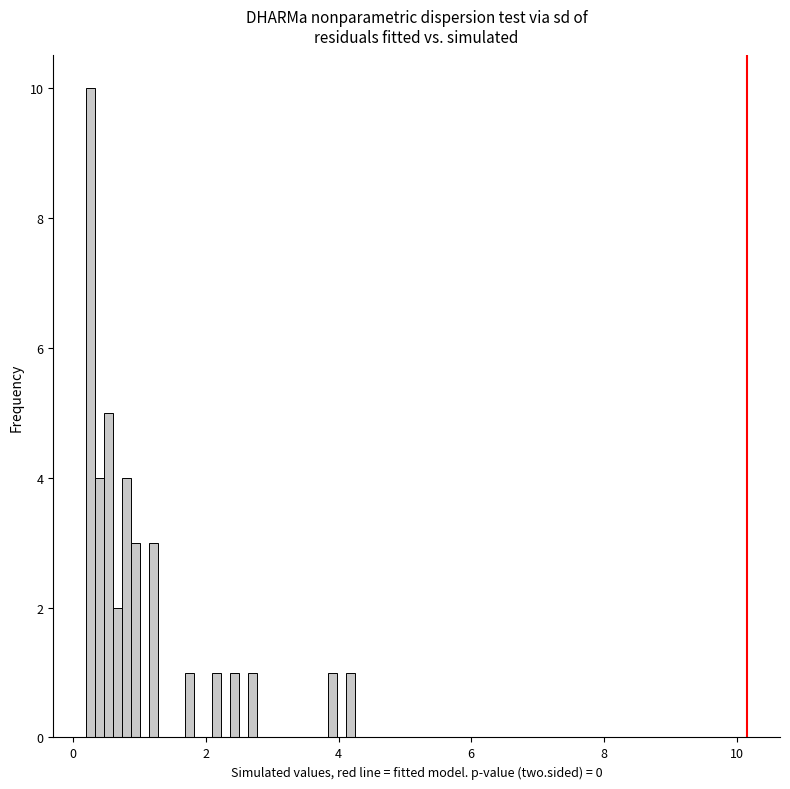

Around what value on the x-axis is the tallest bar? Give the approximate position of its centre, as read against the axis.

0.2